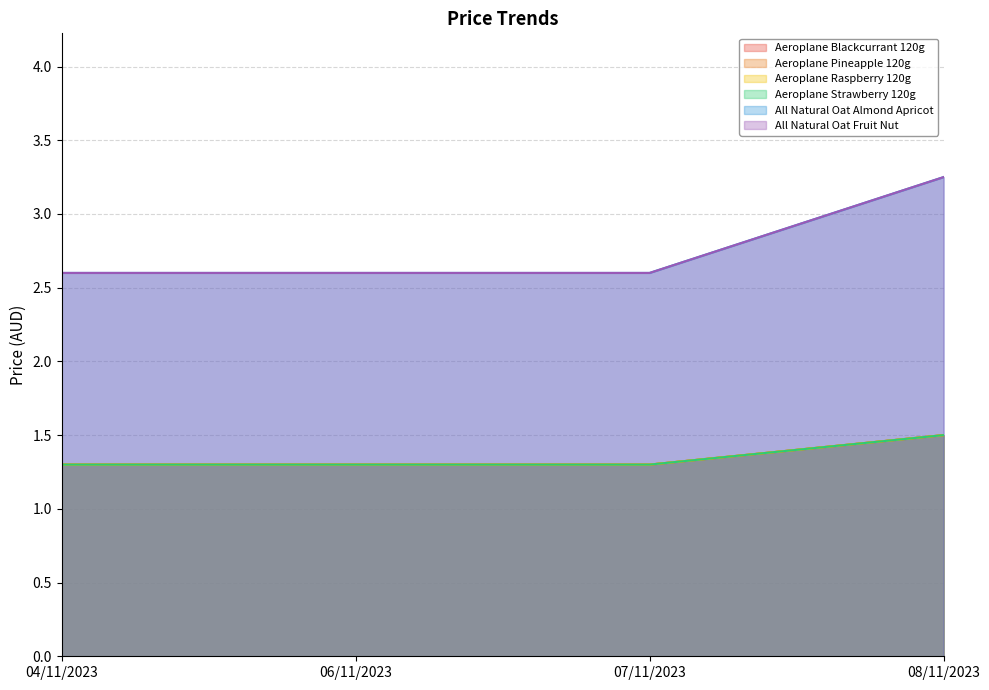

Rank the series by their maximum value, from lowest to highest.

Aeroplane Blackcurrant 120g, Aeroplane Pineapple 120g, Aeroplane Raspberry 120g, Aeroplane Strawberry 120g, All Natural Oat Almond Apricot, All Natural Oat Fruit Nut